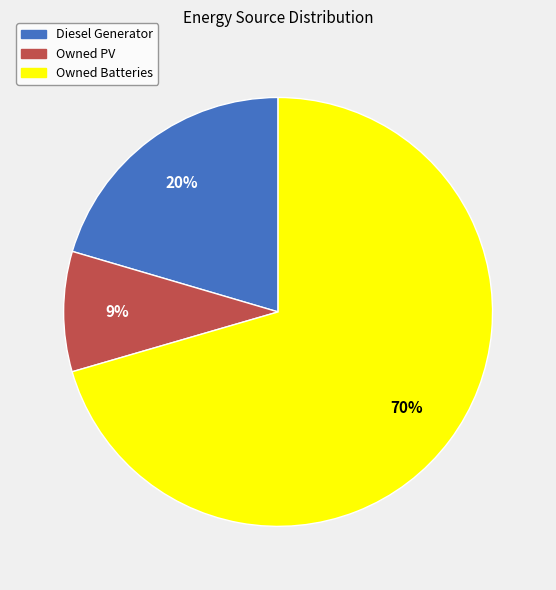

What is the smallest slice in the pie chart?

Owned PV